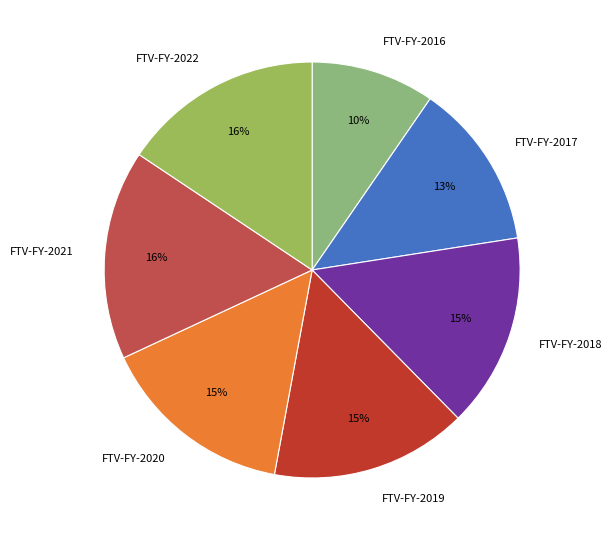

Is FTV-FY-2016 the majority of the pie?

No